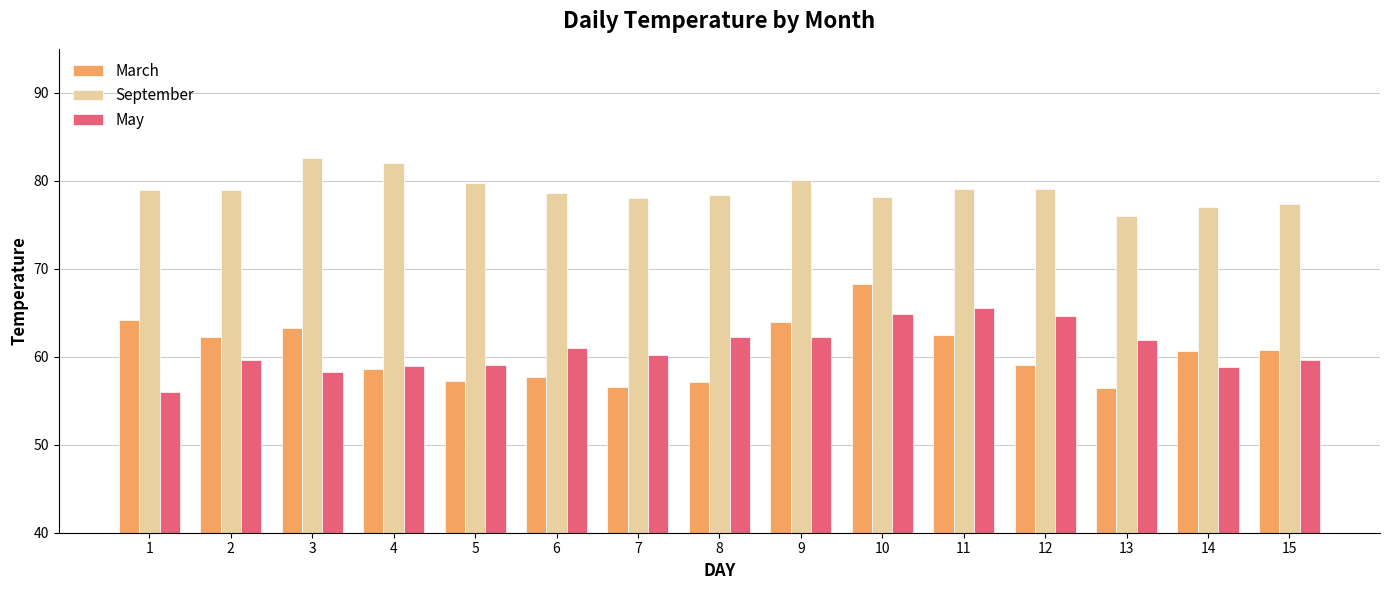

Which series has the largest range (max minus min)?

March